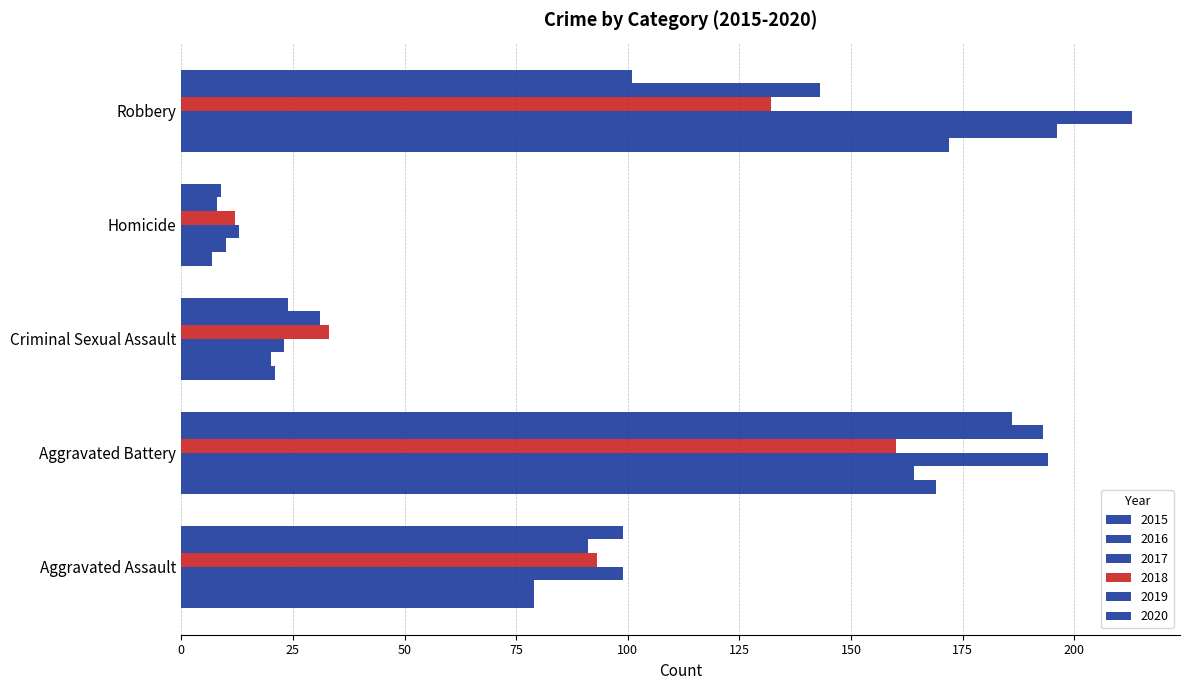

What value does the 2019 series have at Aggravated Assault?

91